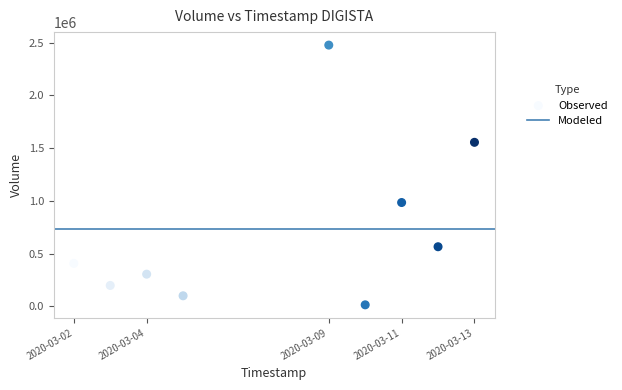

What Y value in the scatter plot is closest to 1245600?

984300